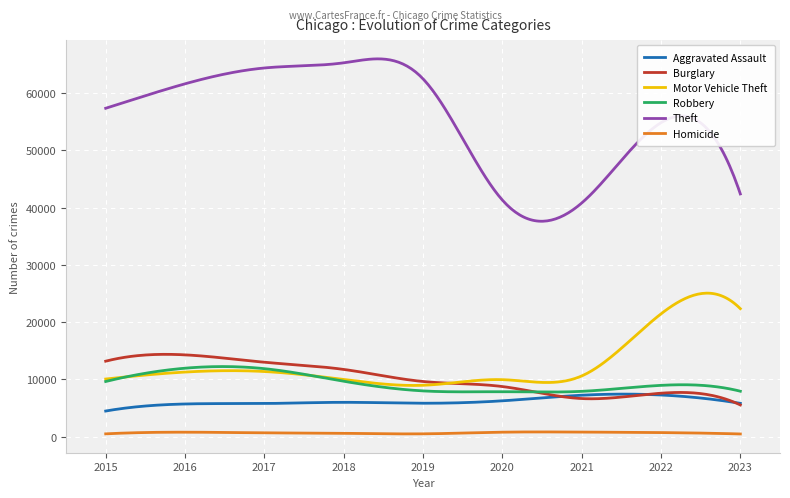

What is the highest value of the Robbery series?

12246.0